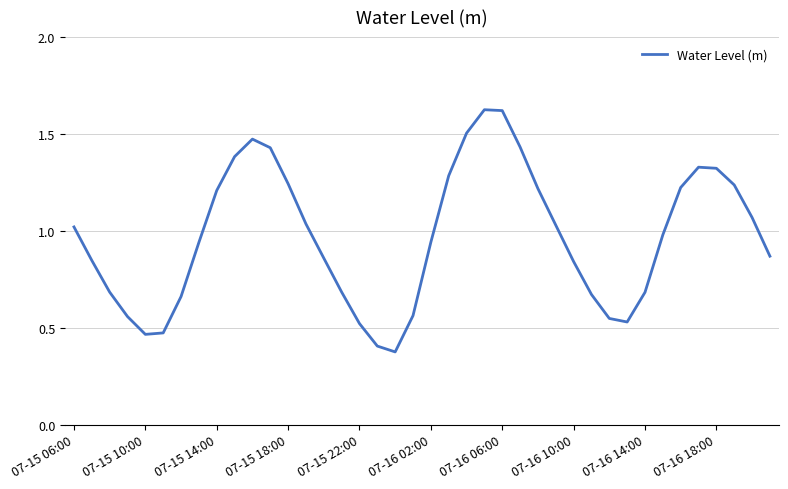

How many series are shown in this chart?

1